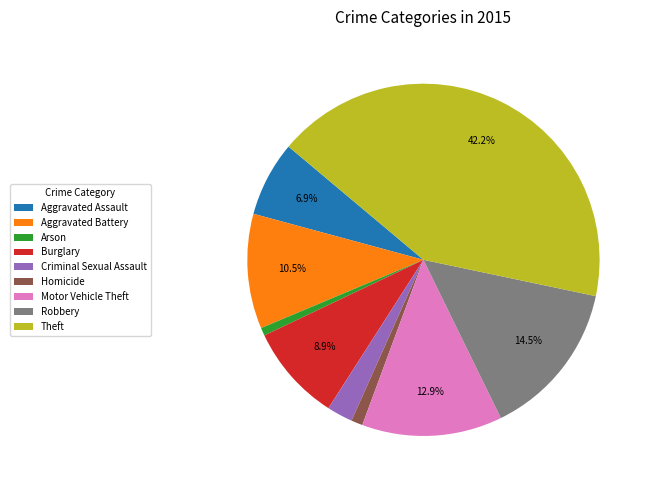

Approximately how many times larger is the value at Robbery compared to Burglary?

1.6